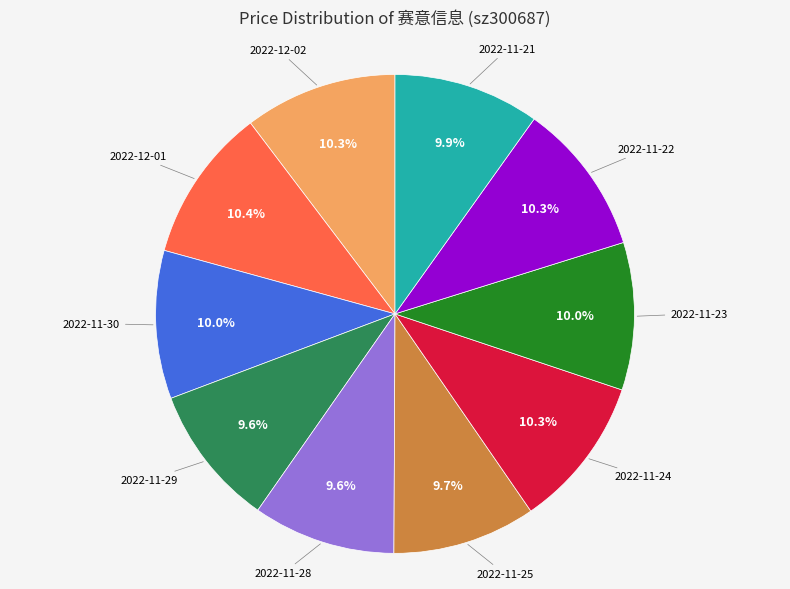

Count the number of slices in the pie.

10